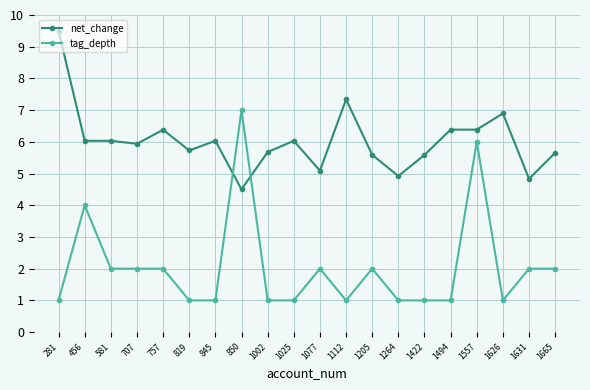

Which series changed the most between 456 and 1494?

tag_depth